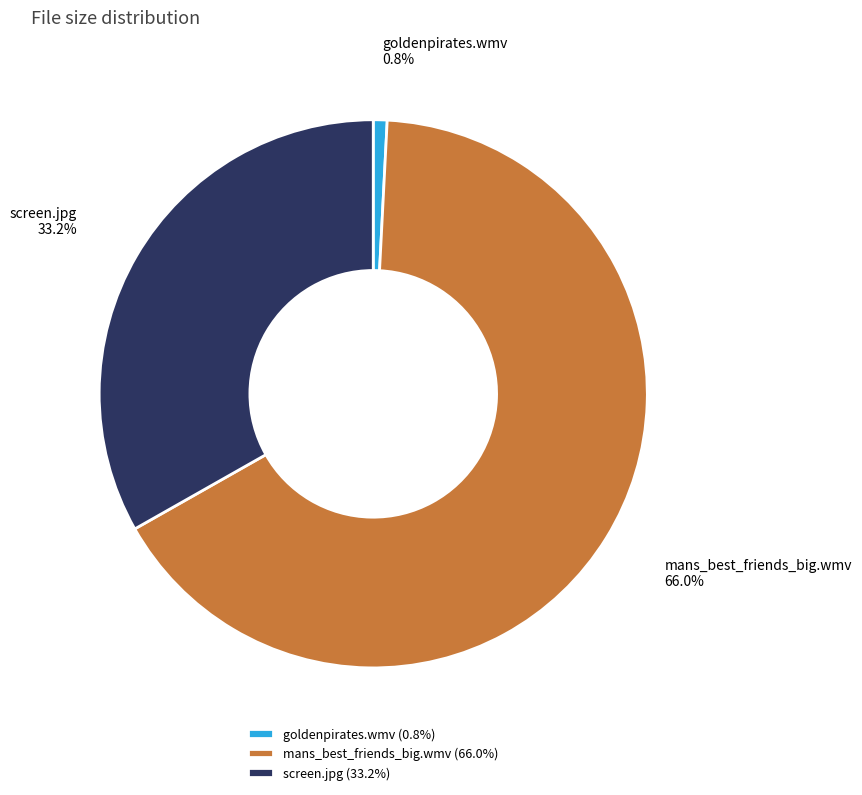

Approximately how many times larger is the value at mans_best_friends_big.wmv compared to screen.jpg?

2.0